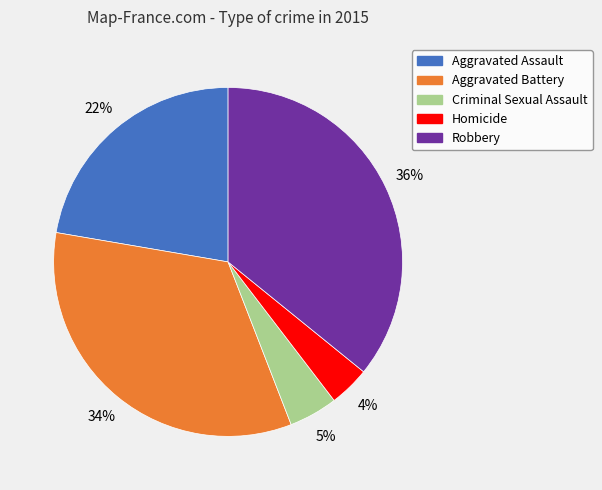

What percentage is the Aggravated Assault slice, to the nearest percent?

22%